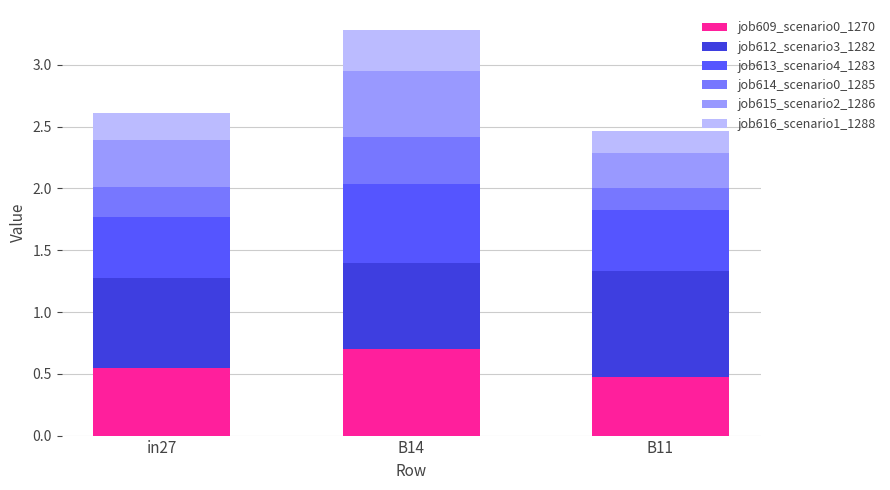

At which category is the sum across all series the highest?

B14